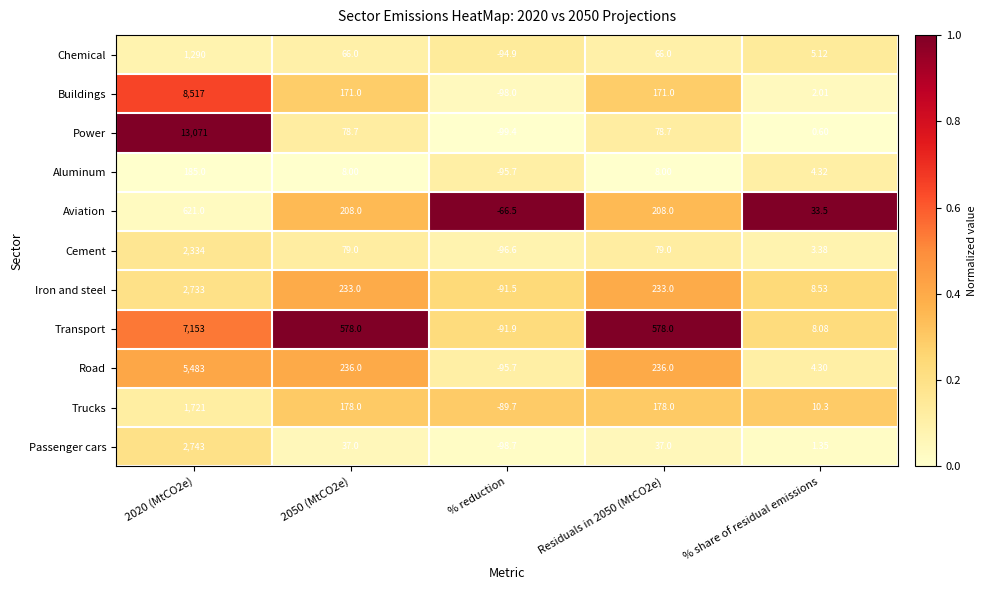

At which category does the chart reach its minimum across all series?

% reduction